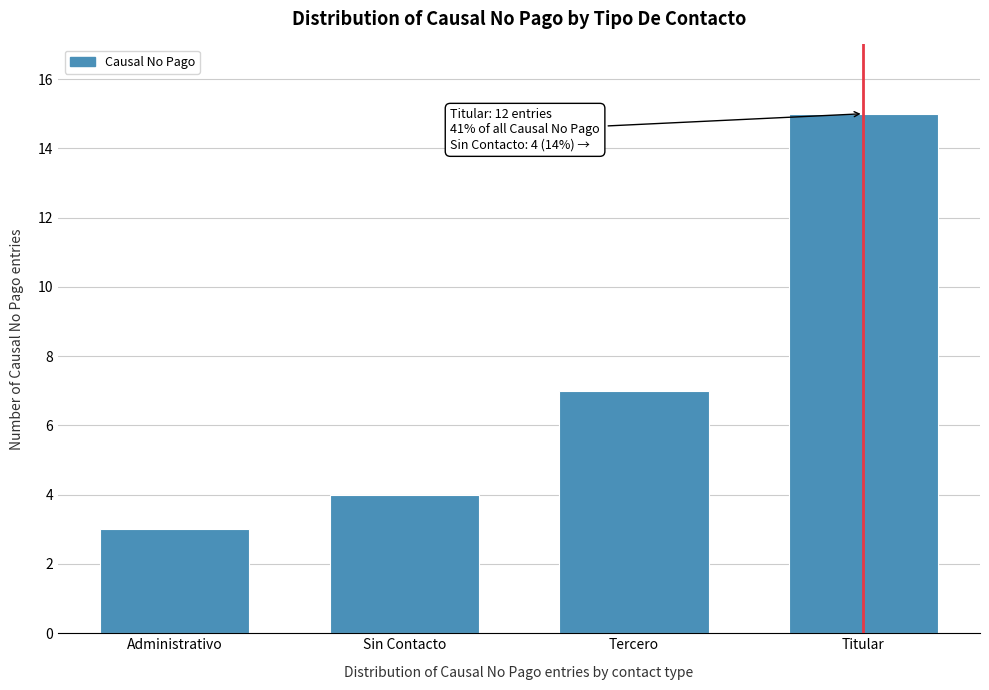

Reading right to left, extract all data points from this chart.

15	7	4	3